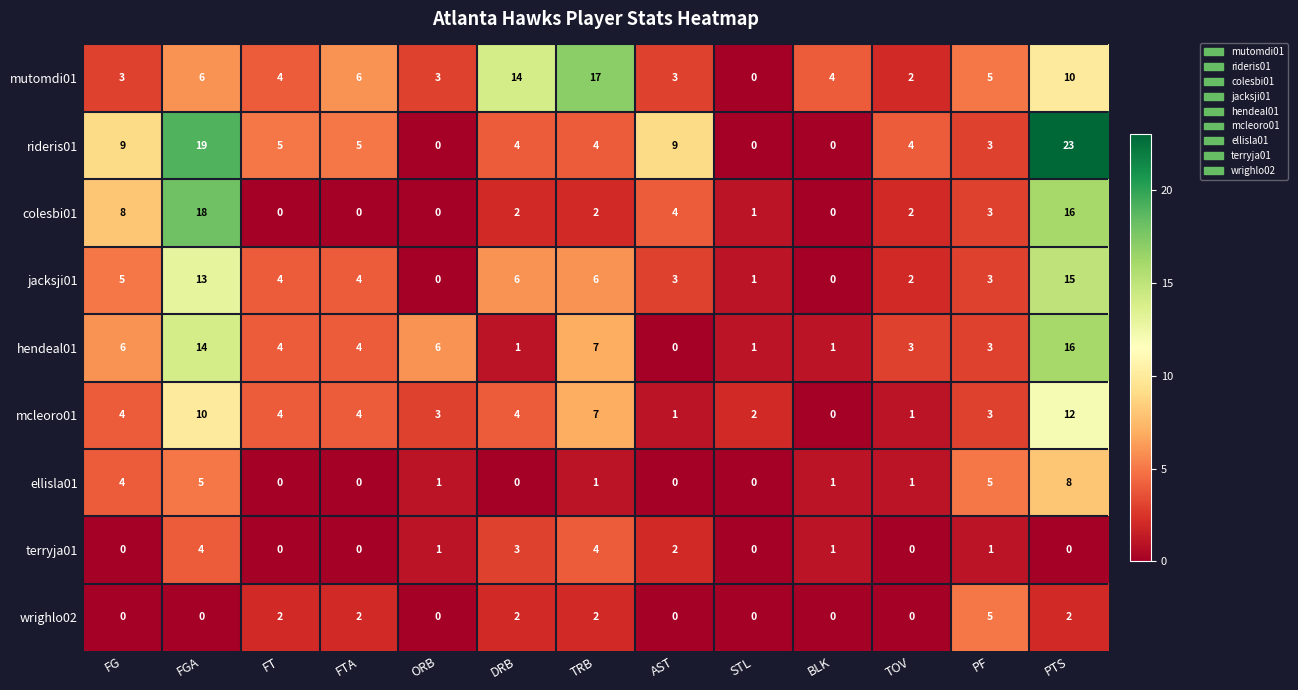

What is the sum of all terryja01 values?

16